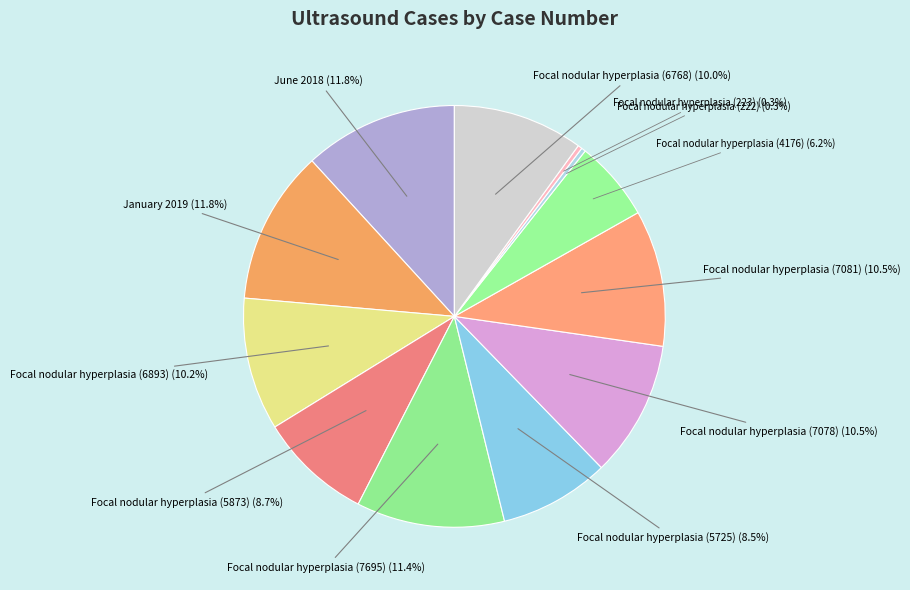

How many segments does this pie chart have?

12